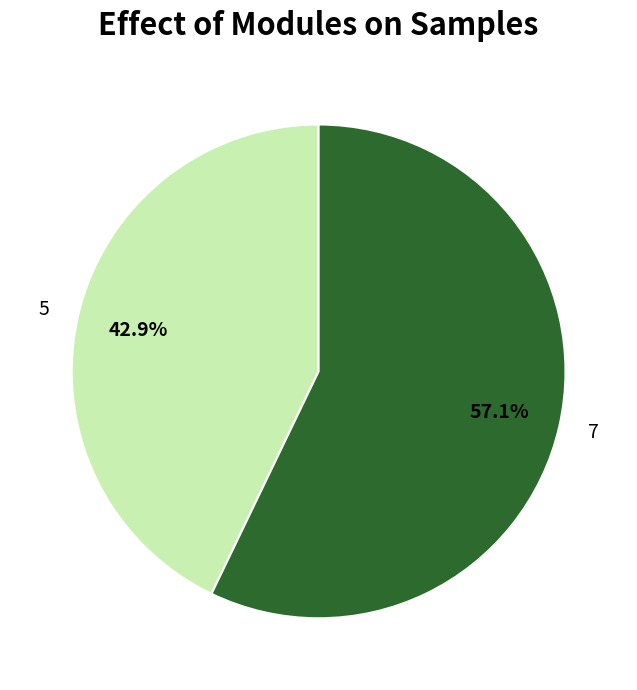

Is it true that 5 is 32% of the pie?

False